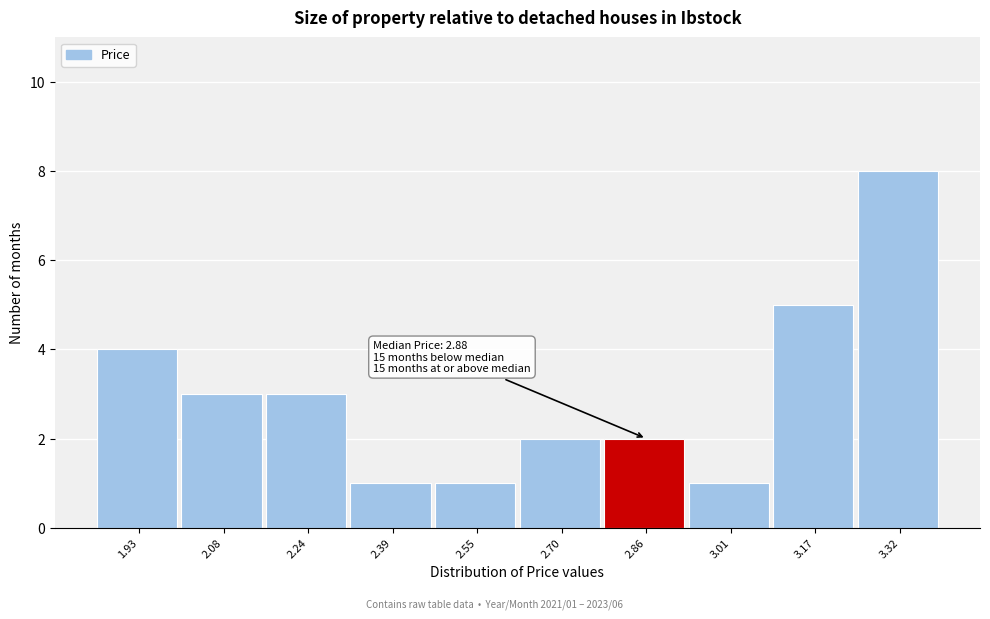

Reading left to right, transcribe all the data shown in this chart.

1.93=4	2.08=3	2.24=3	2.39=1	2.55=1	2.70=2	2.86=2	3.01=1	3.17=5	3.32=8